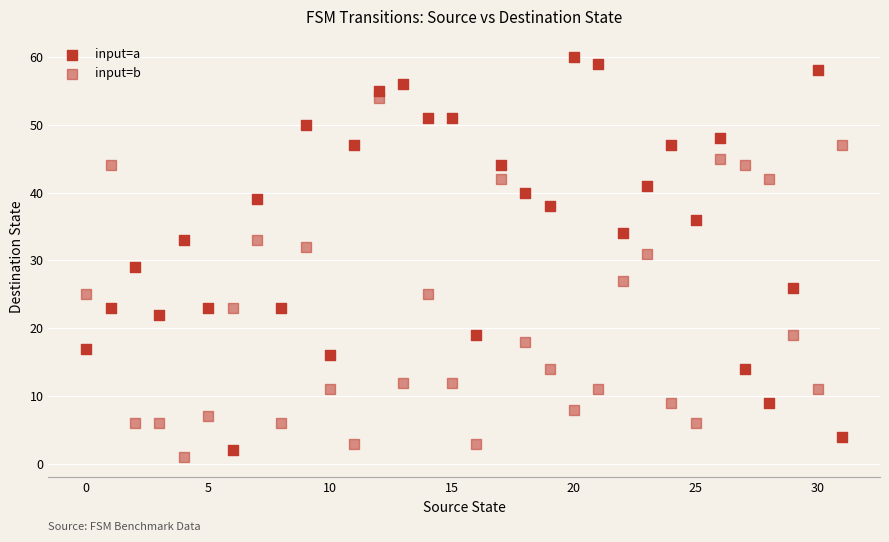

How many data points are displayed?

64